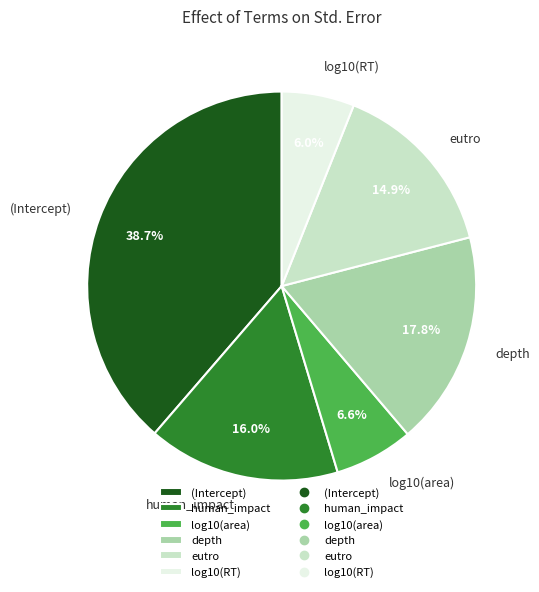

How many segments does this pie chart have?

6